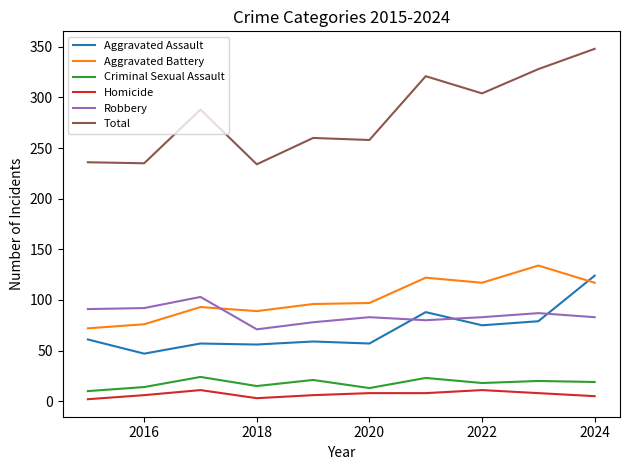

Which series has the largest range (max minus min)?

Total